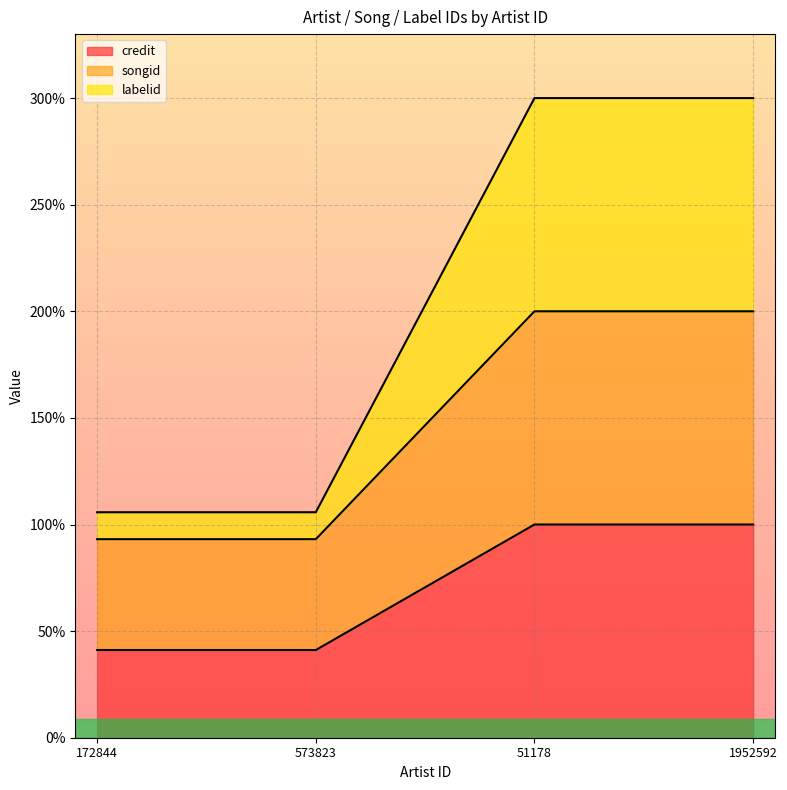

Rank the series at 1952592 from lowest to highest value.

credit, songid, labelid